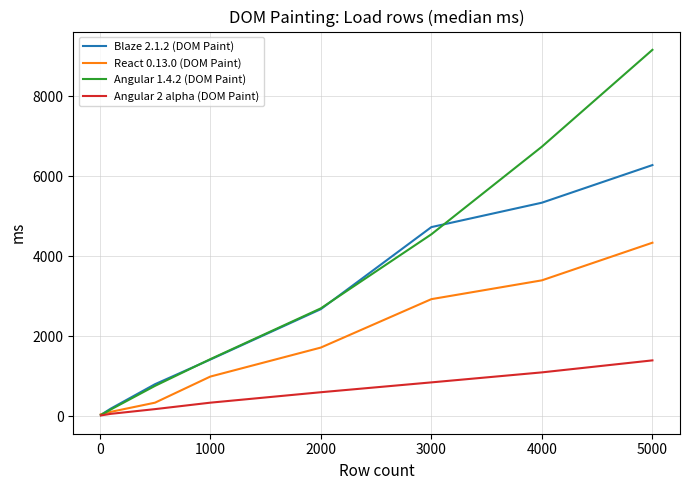

Which series has the largest range (max minus min)?

Angular 1.4.2 (DOM Paint)